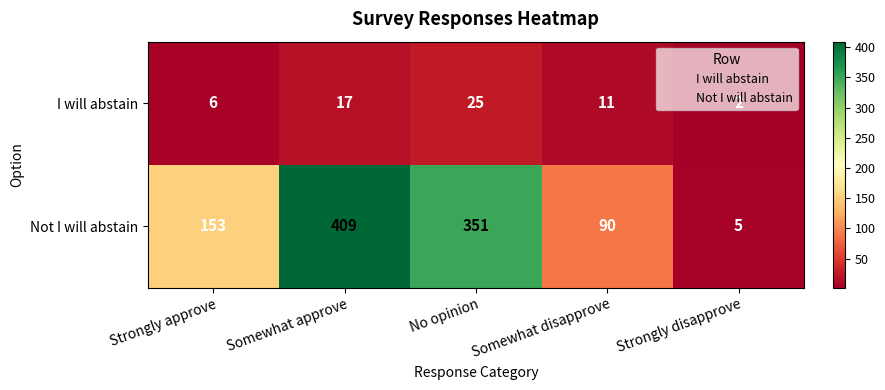

At Strongly disapprove, list the series in order from largest to smallest.

Not I will abstain, I will abstain